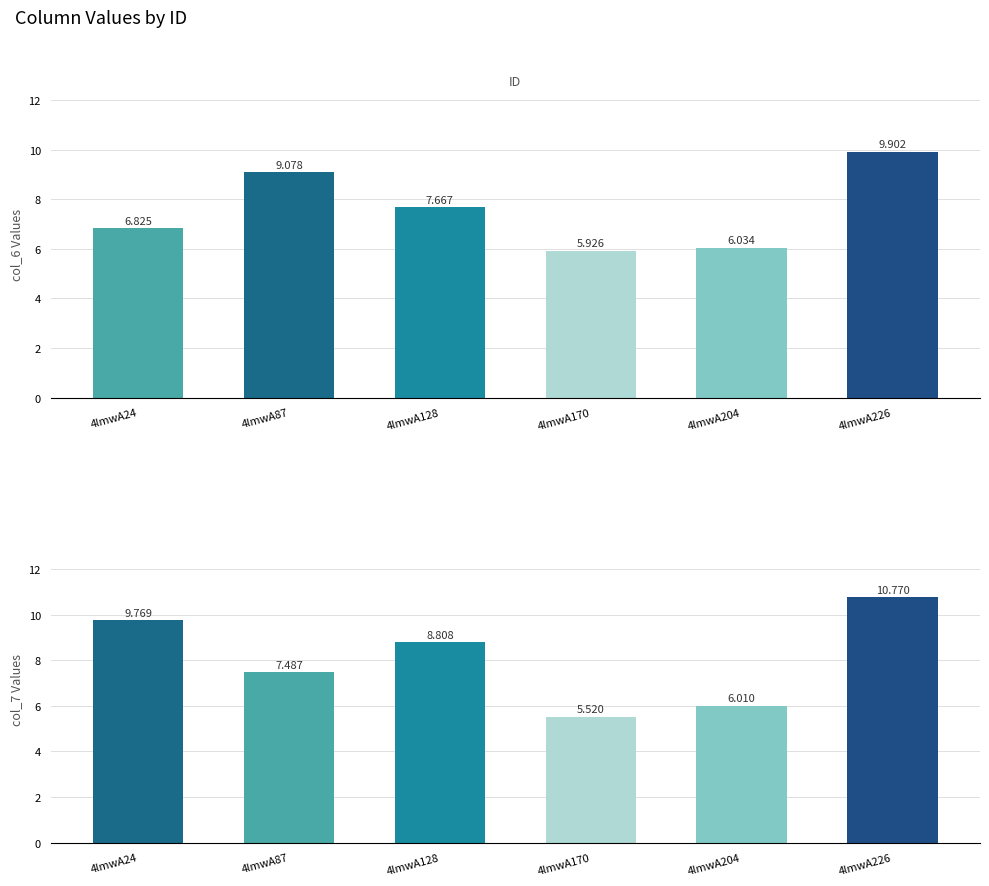

The value of col_6 at 4lmwA204 is 8.9. True or false?

False